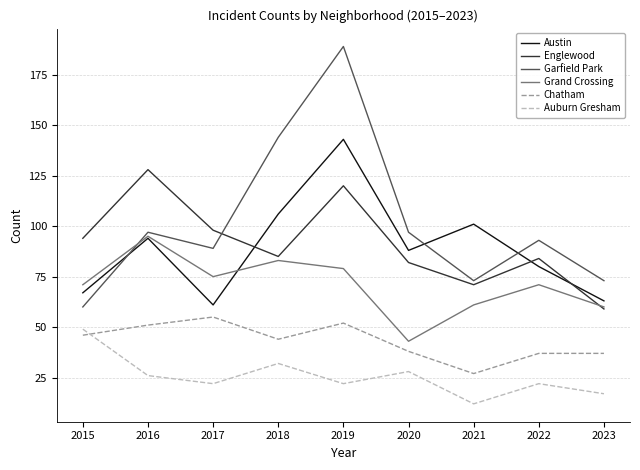

True or false: Garfield Park and Auburn Gresham cross at least once.

False